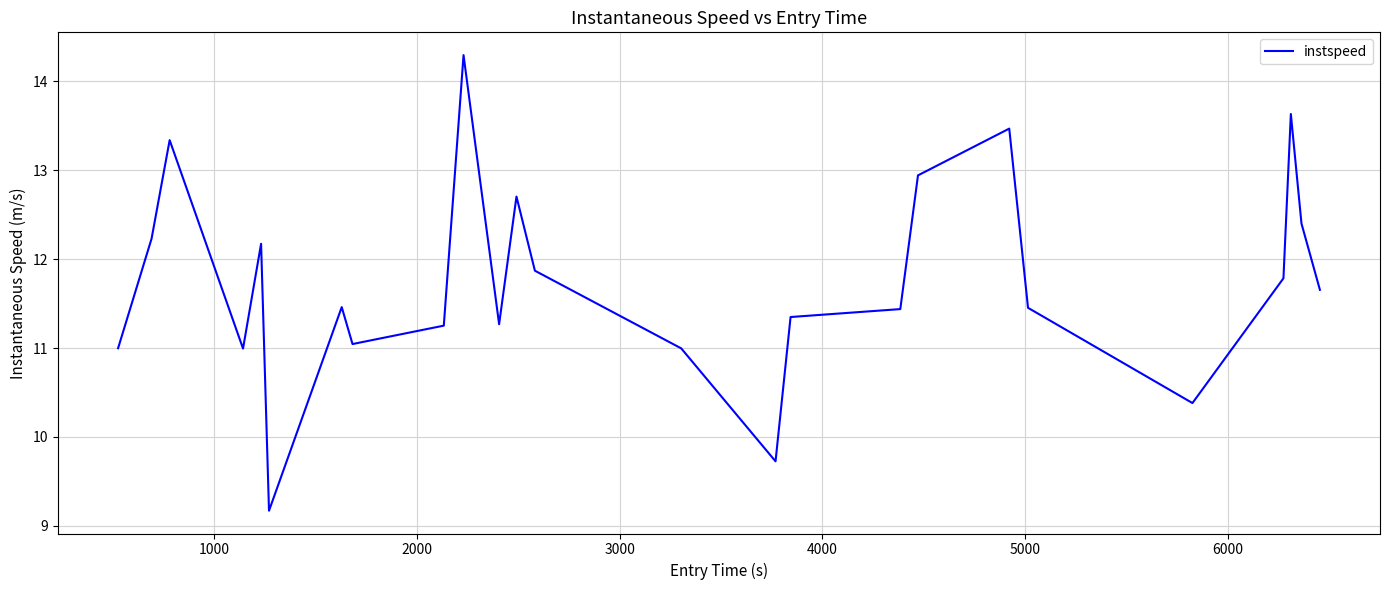

What is the maximum value shown in the chart?

14.3